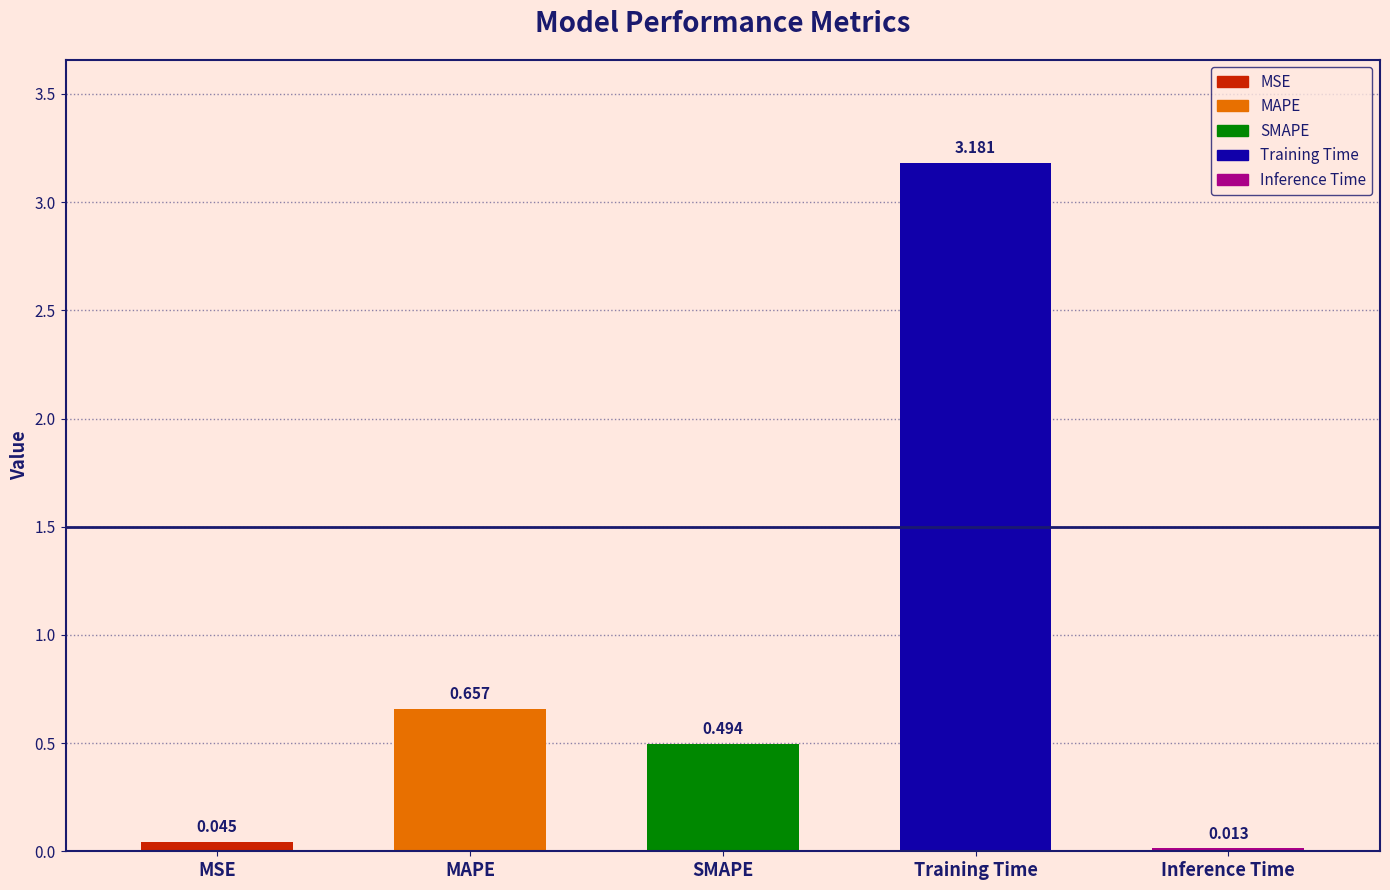

Between MAPE and MSE, which is larger?

MAPE